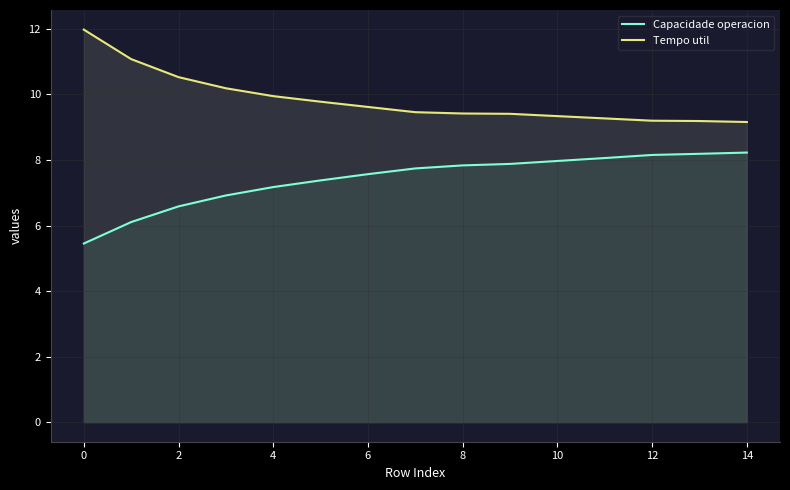

Does the chart have visible grid lines?

Yes